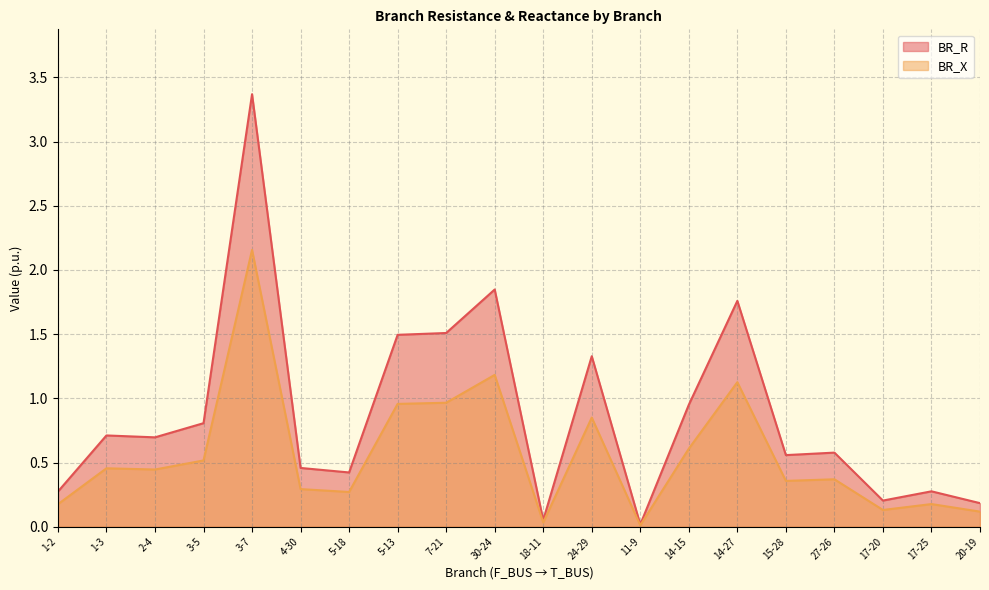

Which has a higher value, 24-29 or 20-19?

24-29